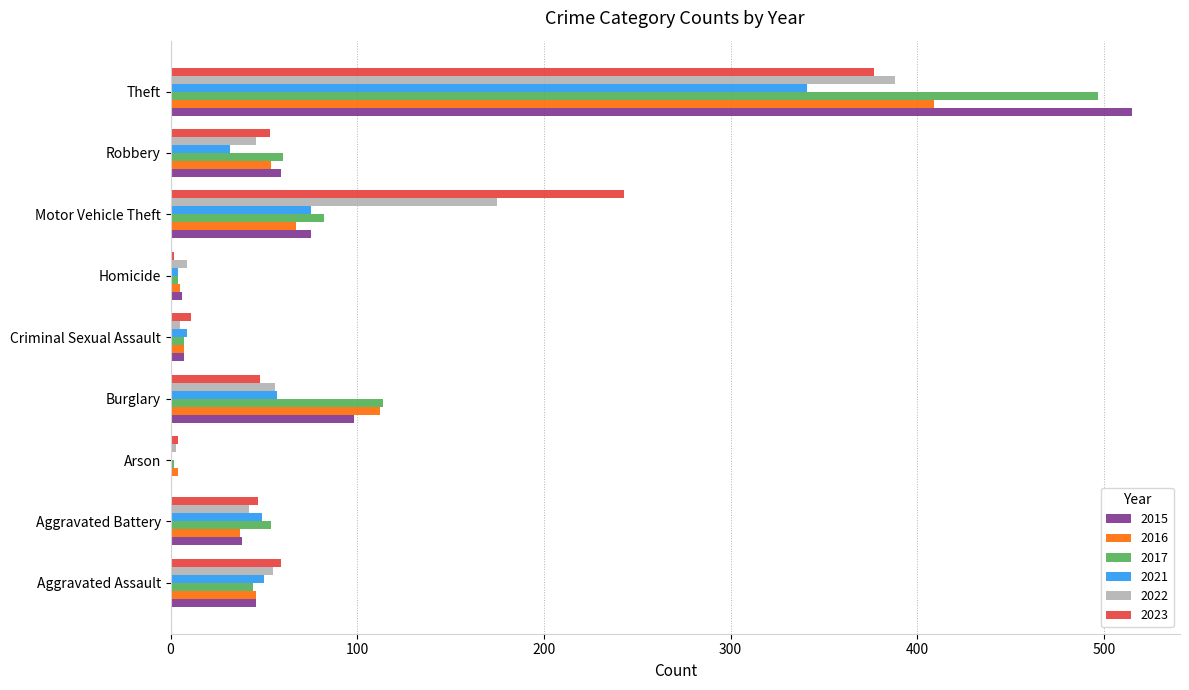

Is the value of 2023 at Aggravated Battery greater than the value of 2017 at Homicide?

Yes